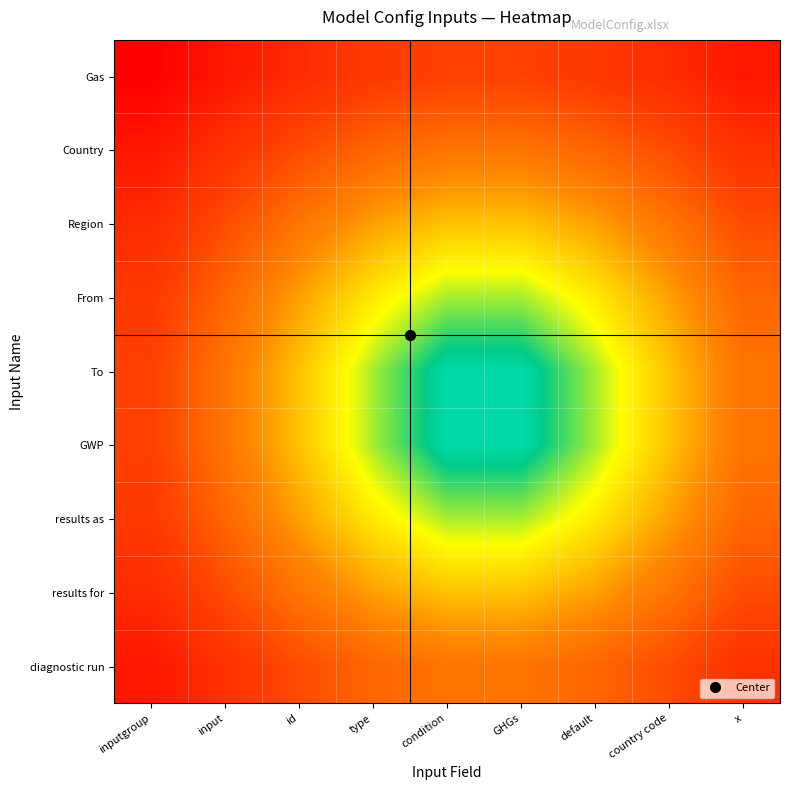

At country code, list the series in order from smallest to largest.

To, GWP, From, results as, Region, results for, Country, diagnostic run, Gas